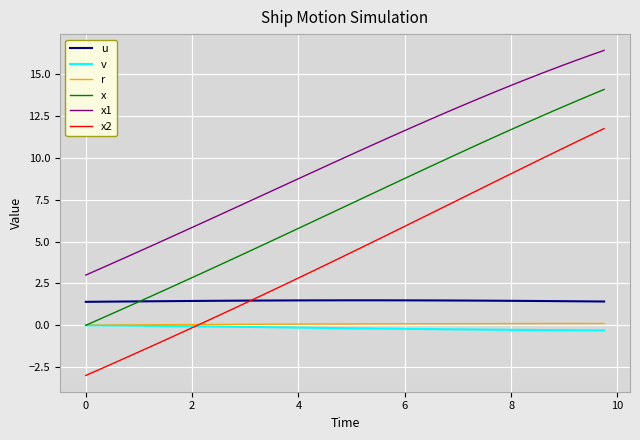

True or false: u and x1 cross at least once.

False